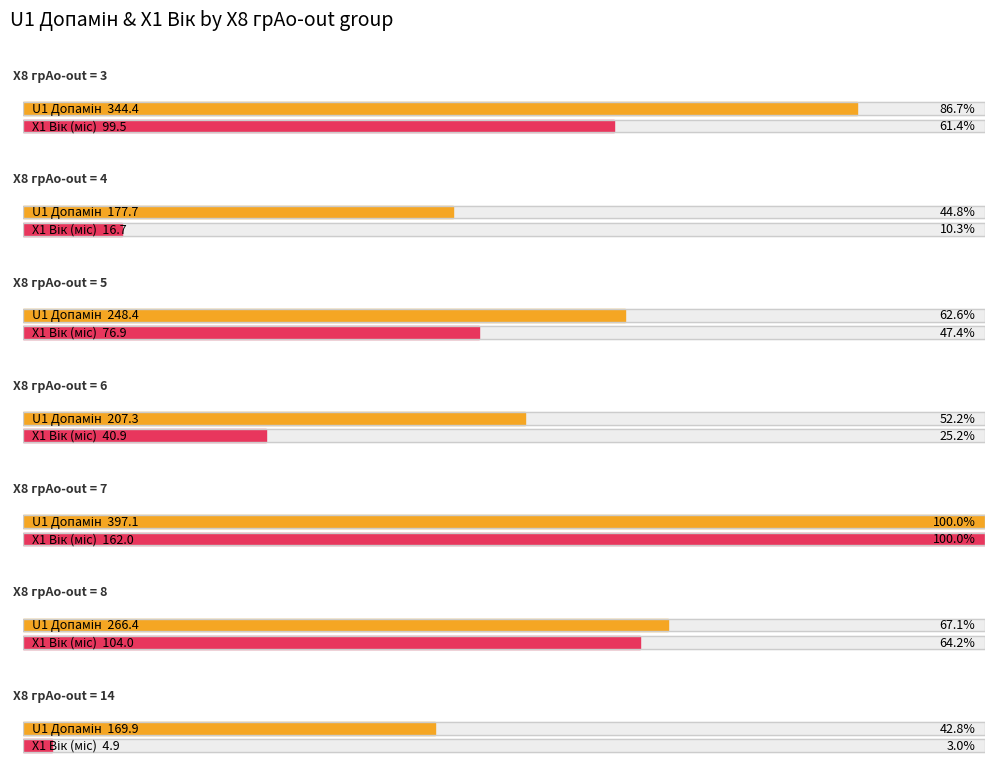

How many series are shown in this chart?

2